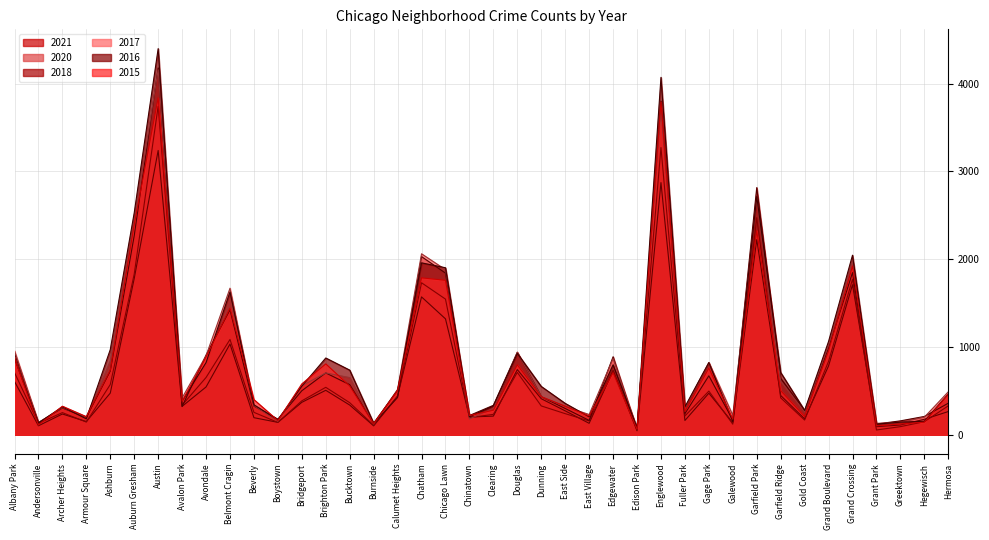

Reading left to right, what are all the values shown in this chart?

2021: 607	102	236	150	474	1780	3238	323	544	1033	194	141	369	506	338	101	442	1570	1320	202	212	742	410	272	130	731	45	2872	162	473	137	2223	447	181	784	1708	92	111	176	264
2020: 708	129	252	144	572	1830	3743	337	652	1085	255	140	386	540	365	108	435	1731	1545	195	232	710	328	240	157	727	62	3271	213	497	120	2472	420	167	836	1771	54	92	148	329
2015: 872	110	325	206	736	2394	3838	380	885	1442	400	161	579	807	555	127	506	1787	1759	219	279	796	433	325	214	707	60	3790	264	759	177	2325	502	208	955	1922	101	122	143	462
2016: 871	134	318	181	970	2528	4398	381	822	1626	341	171	553	874	736	132	507	1958	1902	205	328	927	550	357	204	796	80	4071	318	822	150	2713	709	277	1063	2045	121	143	154	464
2017: 957	137	310	202	843	2423	4156	420	900	1669	332	154	558	704	651	122	517	2061	1880	179	301	940	433	322	230	869	71	3700	308	823	222	2691	610	261	1021	1973	130	139	200	489
2018: 929	139	304	197	725	2267	4178	321	907	1423	326	177	501	704	570	127	424	2029	1841	219	335	940	433	299	163	888	57	3800	240	671	168	2815	642	274	989	1847	122	158	208	359